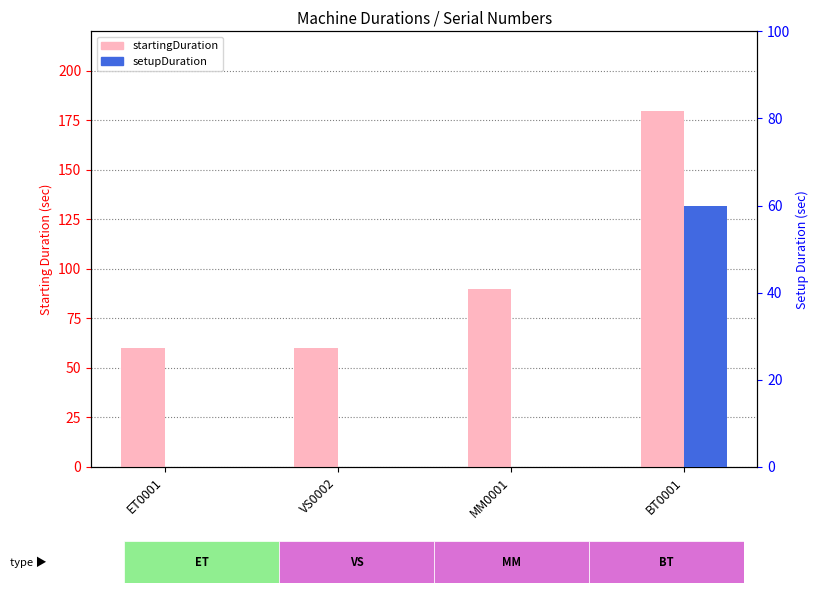

The value of setupDuration at BT0001 is 98. True or false?

False